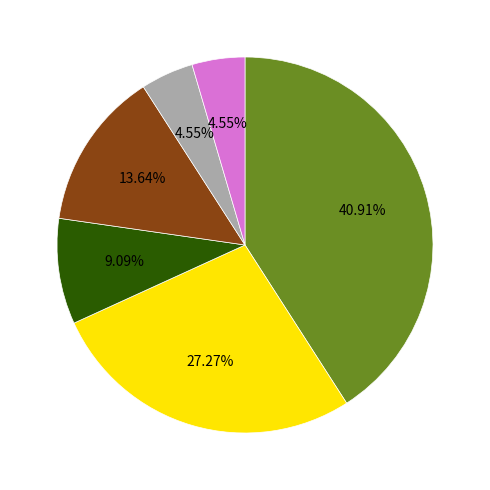

Count the number of slices in the pie.

6